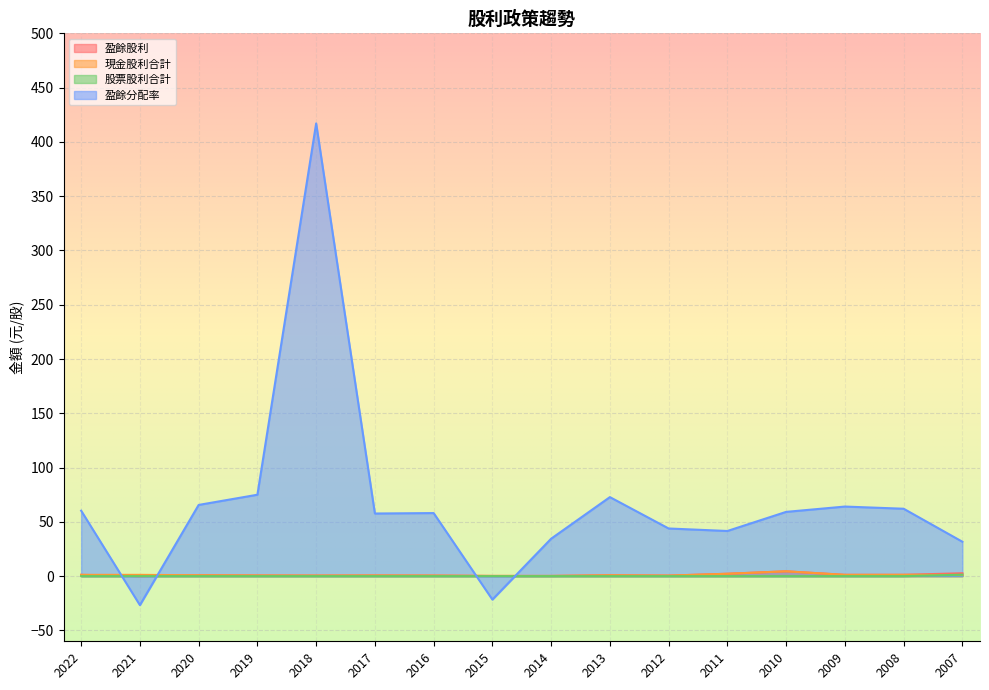

How many values in 盈餘分配率 are above zero?

14